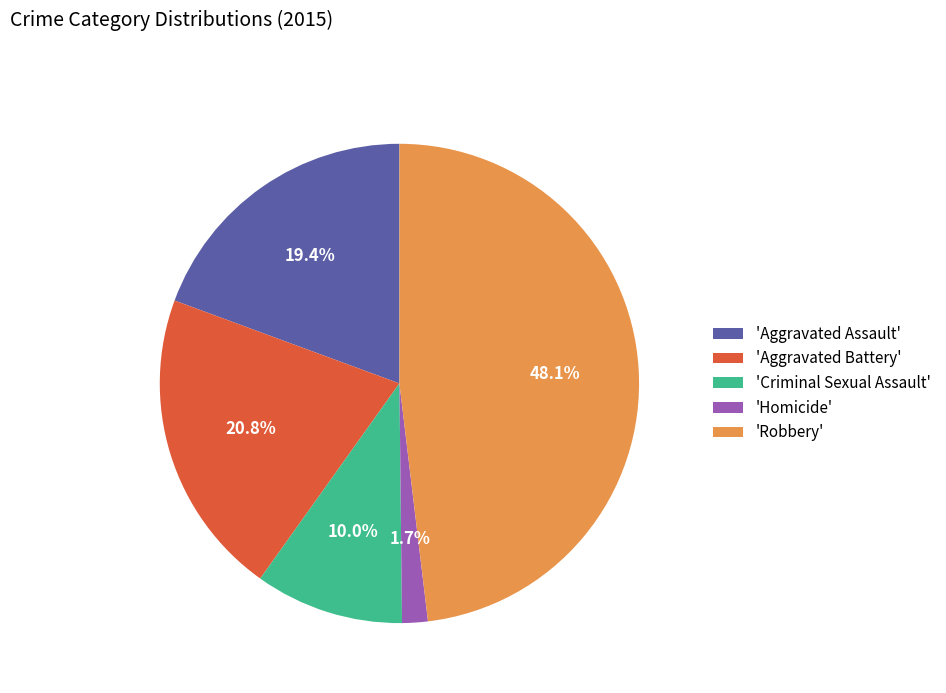

Which category has the smallest portion of the pie?

'Homicide'